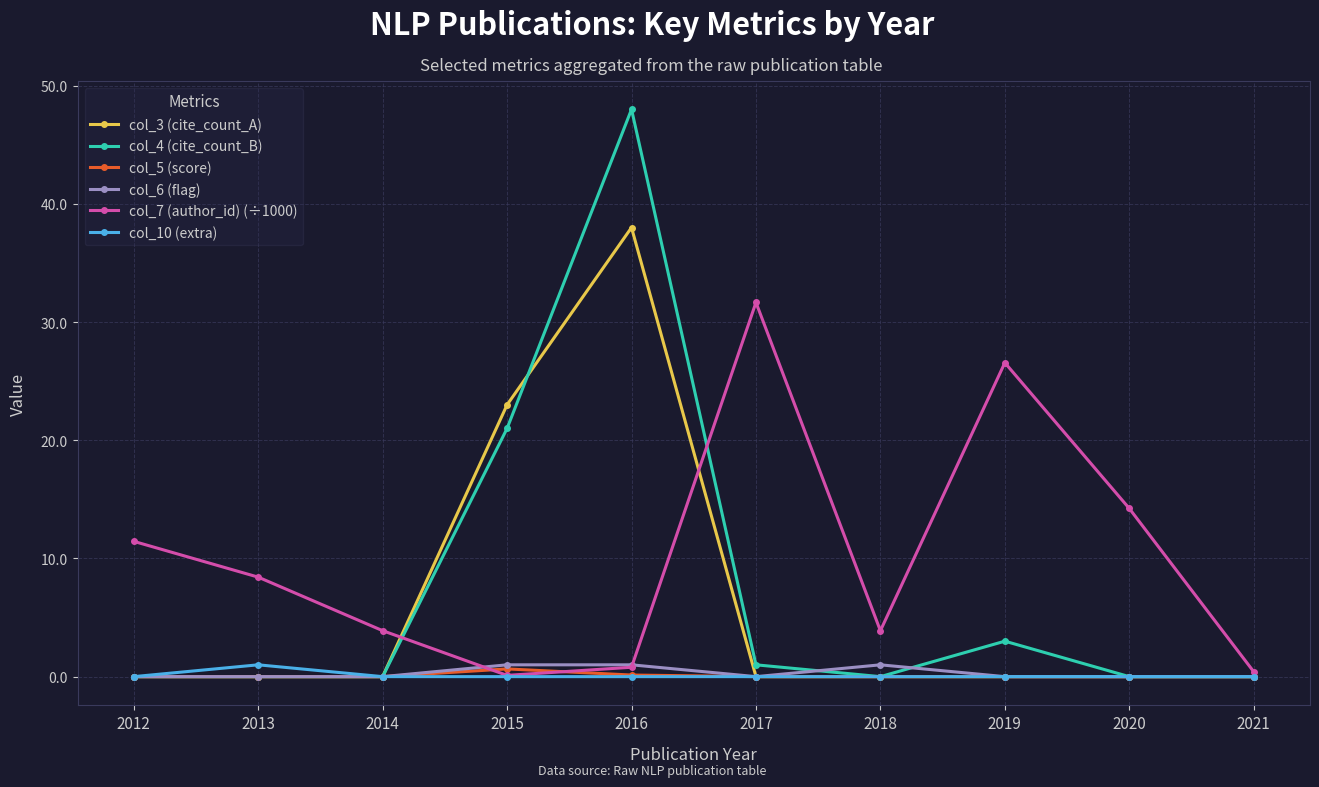

Is it true that col_5 (score) equals 0.0 at 2013?

True